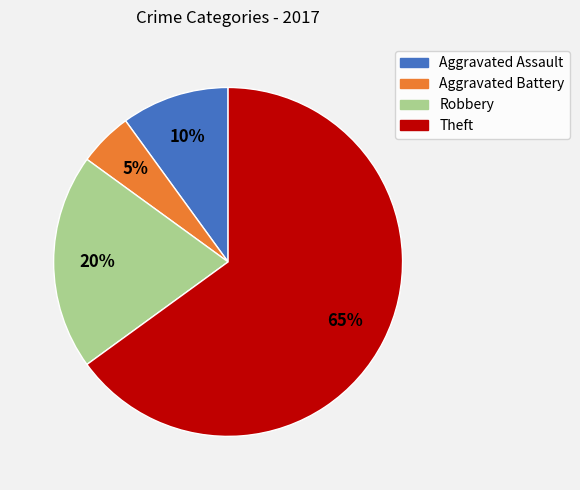

To the nearest percent, what is the difference between the largest and smallest slice percentages?

60%